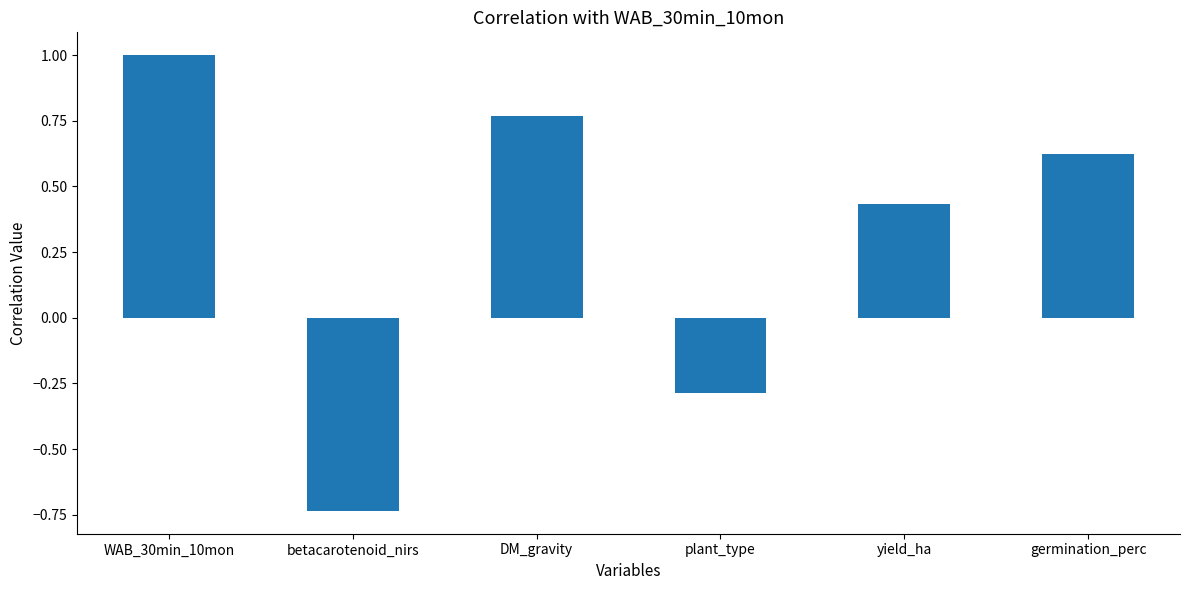

How many values exceed 0?

4